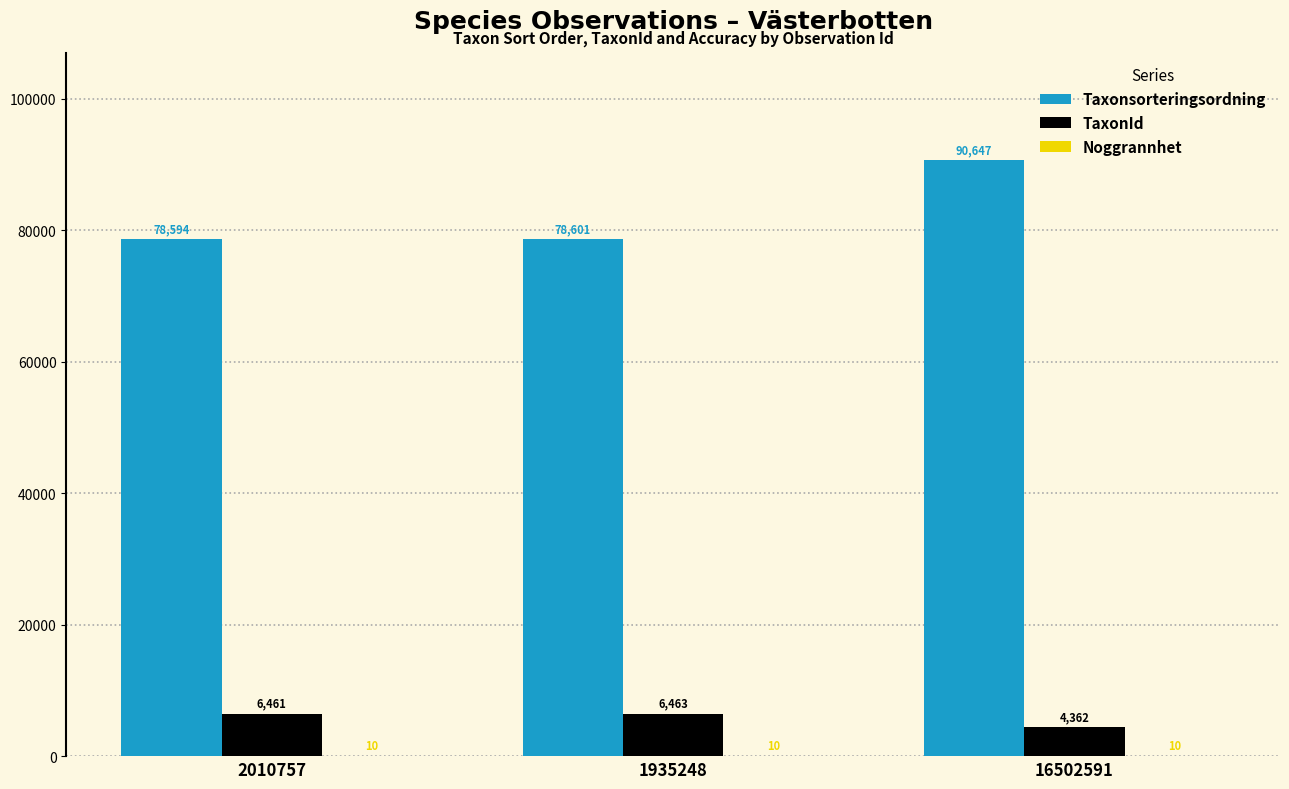

Between 1935248 and 16502591, which series saw the biggest shift?

Taxonsorteringsordning